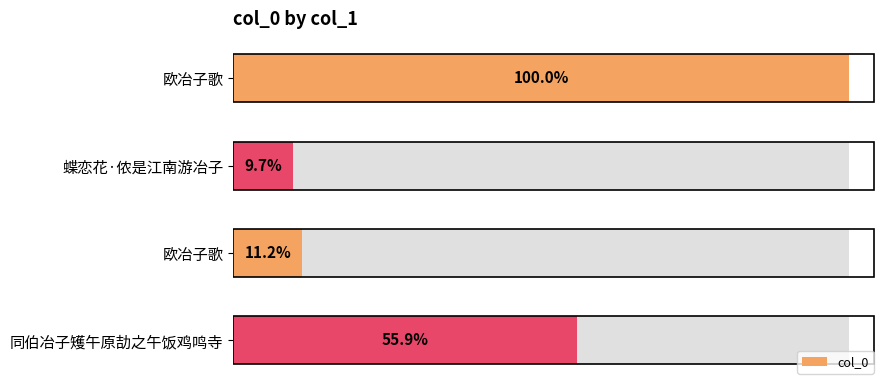

Reading left to right, what are all the values shown in this chart?

0=759821	100000=74037	200000=85119	300000=424540